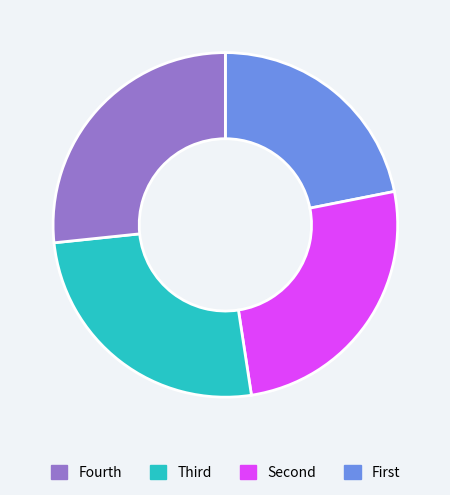

Is there a majority slice in this chart?

No